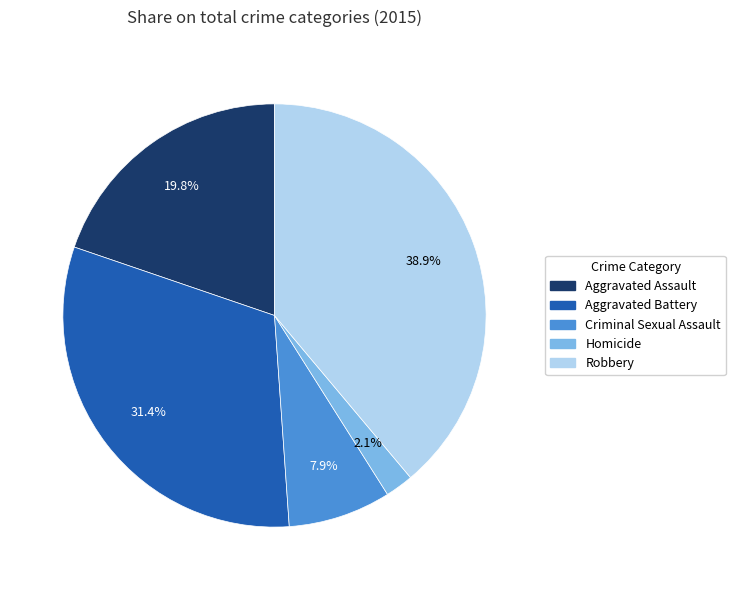

The Robbery slice represents 39% of the pie. True or false?

True